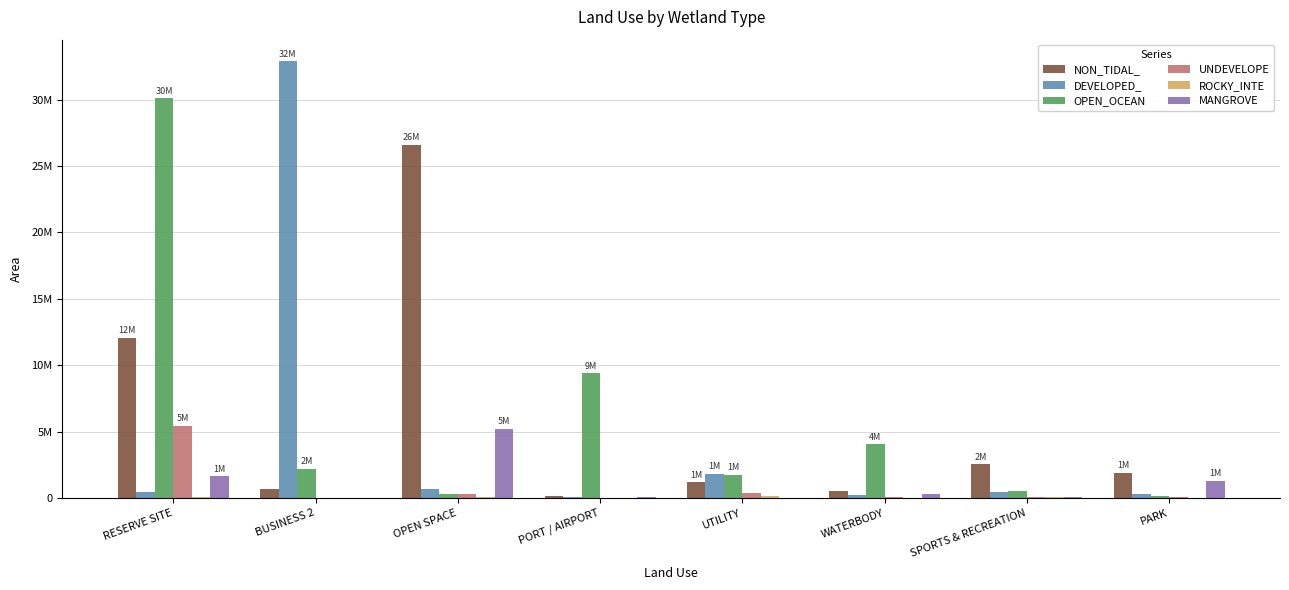

Reading left to right, transcribe all the data shown in this chart.

NON_TIDAL_: 12069200	633700	26583800	117800	1161700	554400	2532000	1865100
DEVELOPED_: 429400	32871200	637700	84500	1812100	198500	433300	274100
OPEN_OCEAN: 30102100	2205200	266200	9386300	1746000	4027200	531300	107800
UNDEVELOPE: 5426300	0	303400	18000	357200	80000	31800	60200
ROCKY_INTE: 97800	14100	49400	3700	135200	13600	36200	9900
MANGROVE: 1626500	28300	5196000	80400	0	325000	86400	1289000